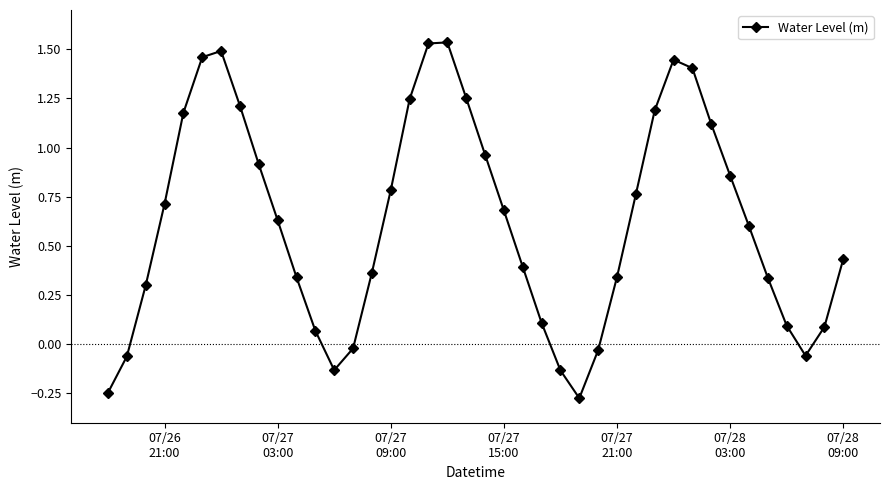

How many distinct data groups are displayed?

1